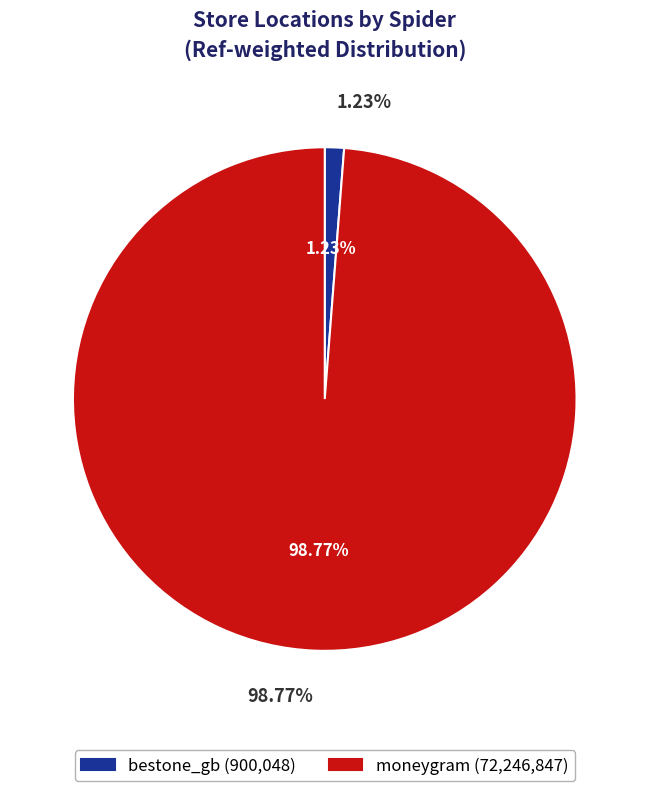

What is the total percentage of bestone_gb and moneygram?

100.0%